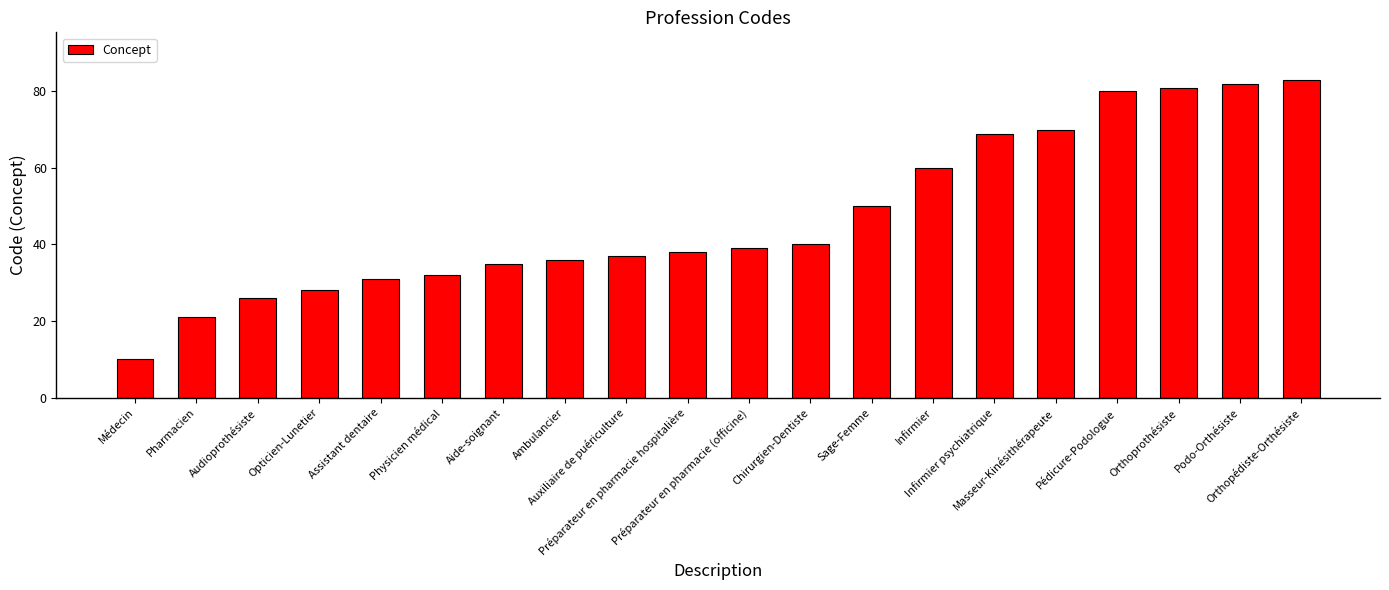

What is the value of the 17th bar from the left?

80